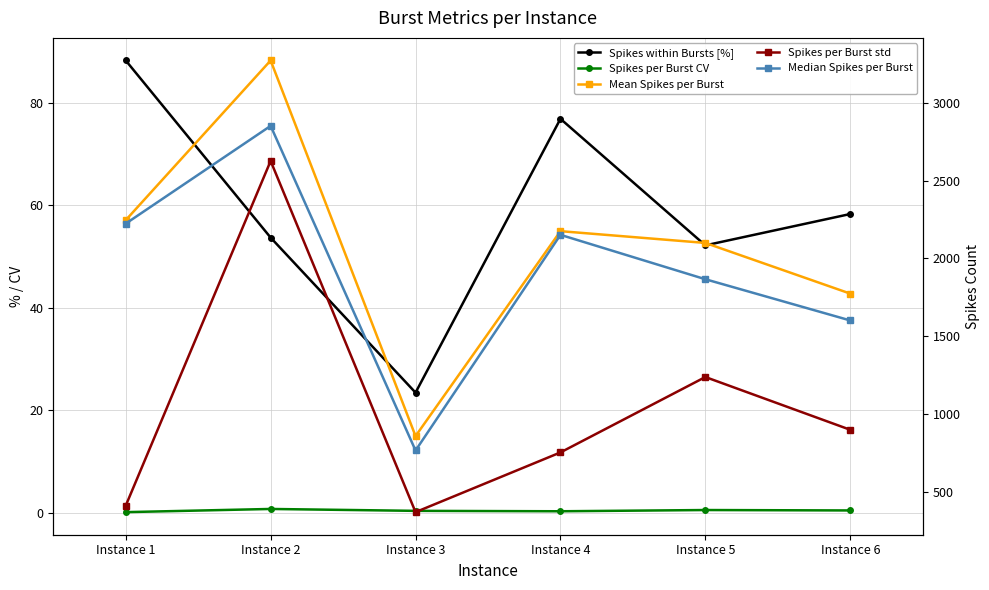

Is this an area chart (filled region under the line)?

No